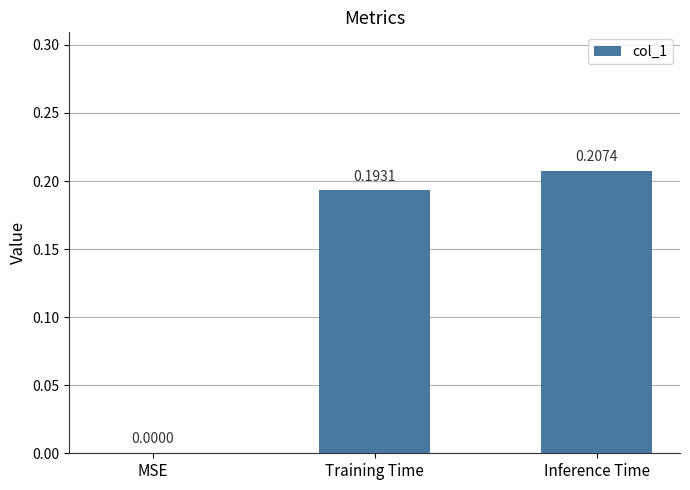

How many values are above zero?

2